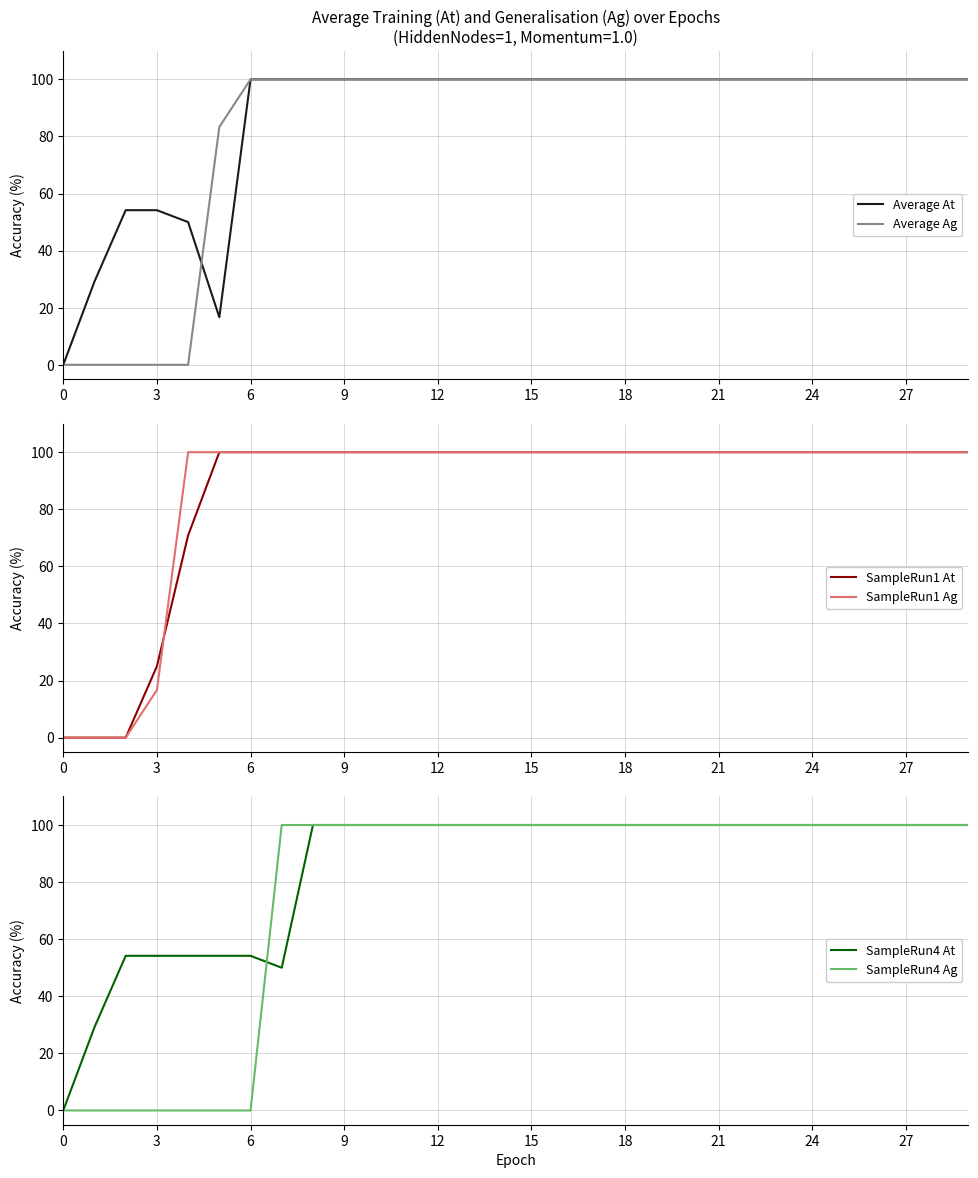

Rank the series by their maximum value, from lowest to highest.

Average At, Average Ag, SampleRun1 At, SampleRun1 Ag, SampleRun4 At, SampleRun4 Ag